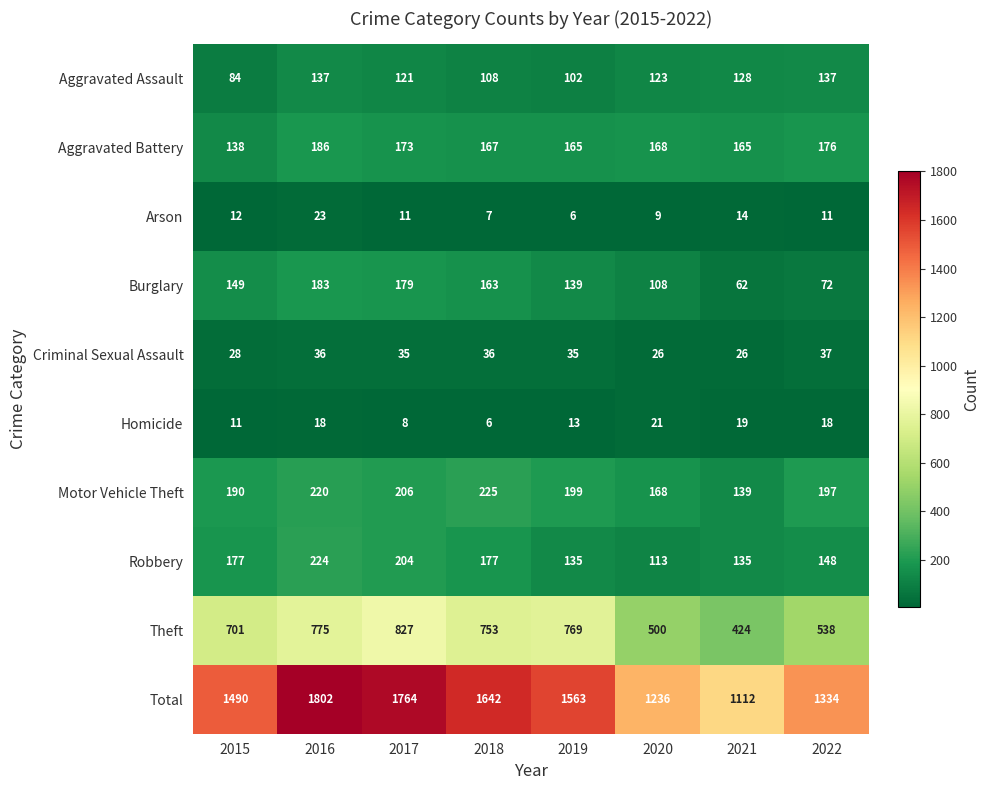

At how many categories does at least one series exceed 763?

8